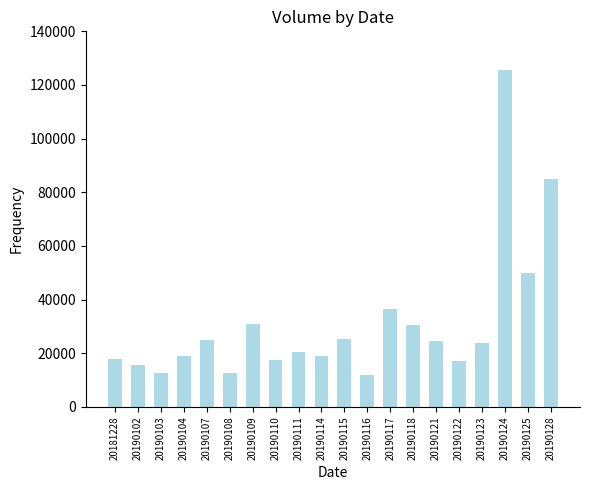

What value does the data have at 20190107?

25145